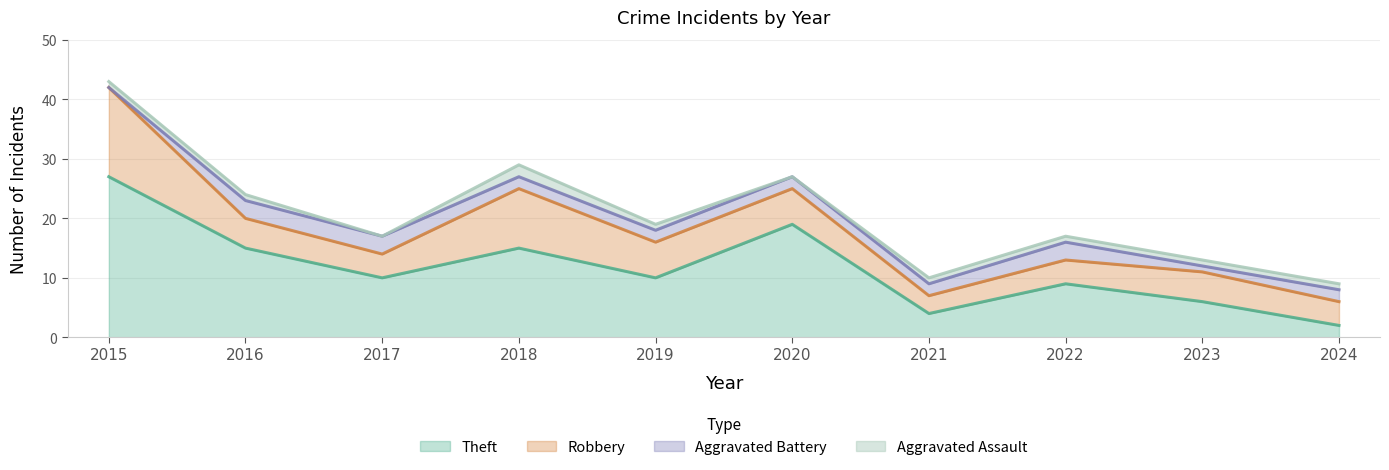

What is the sum of all Robbery values?

62